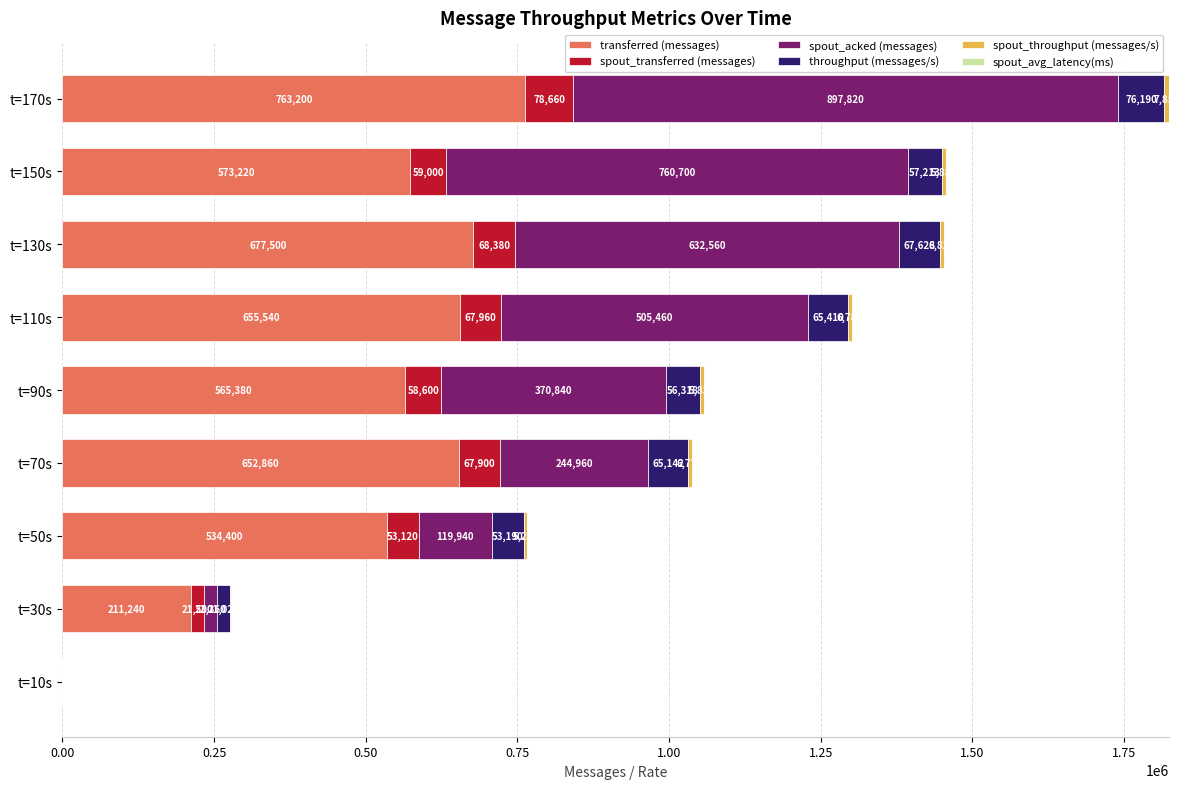

At which category is the sum across all series the highest?

t=170s